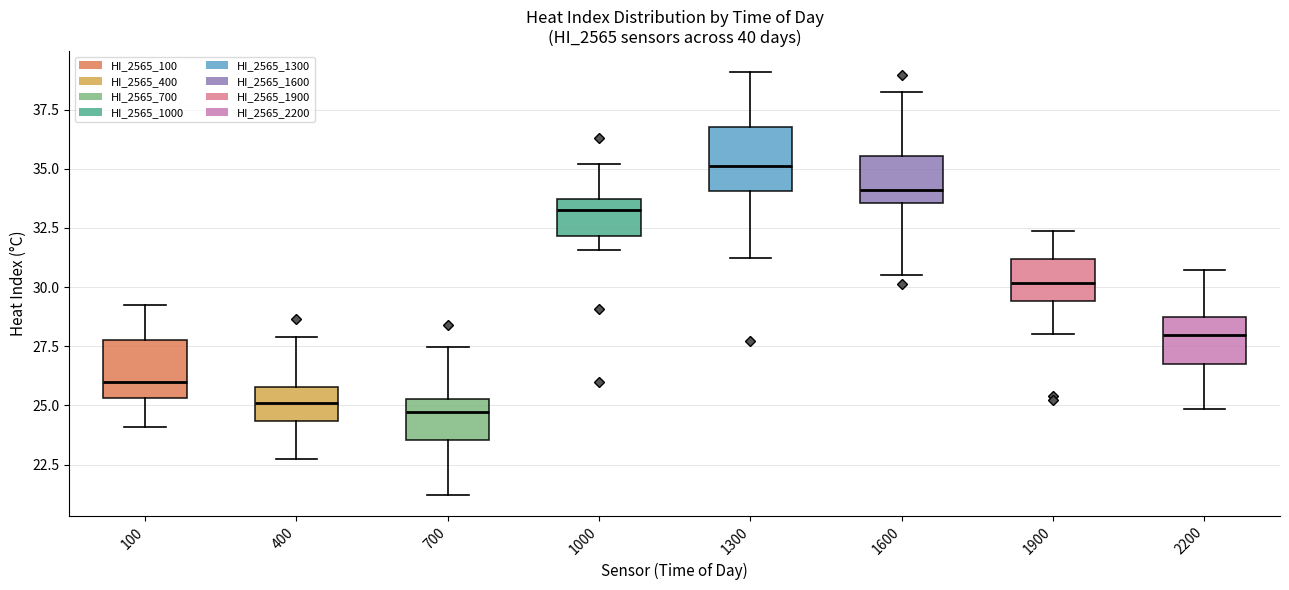

Which box's median line is the highest?

1300